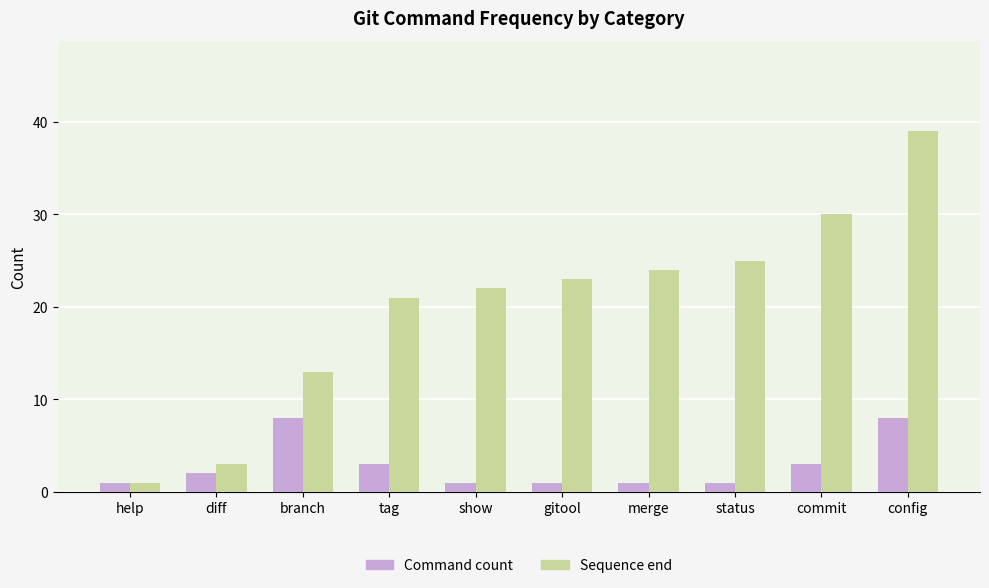

What is the minimum value shown in the chart?

1